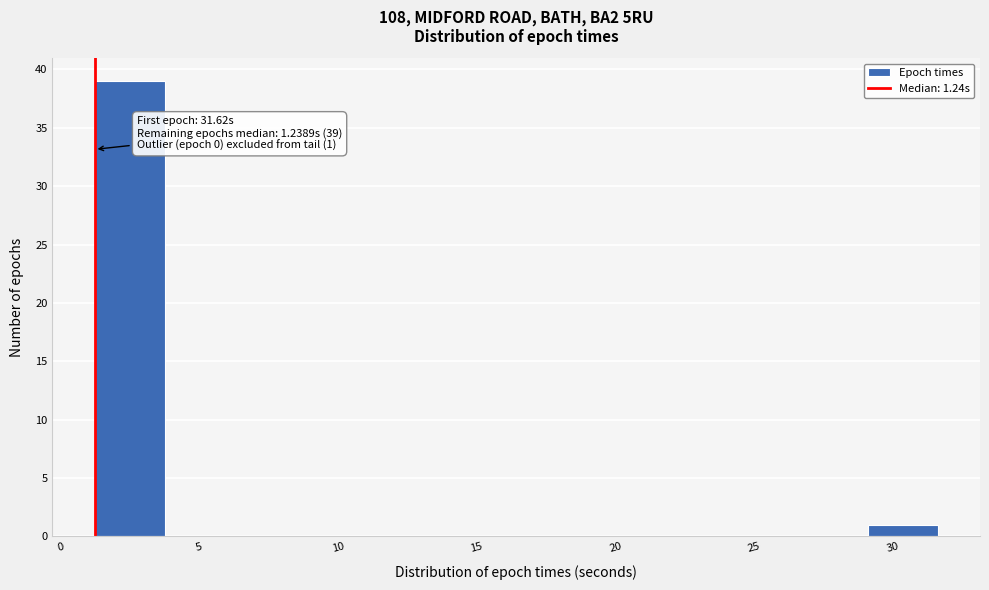

Over which range of the x-axis is the bar tallest?

1.0 to 4.0